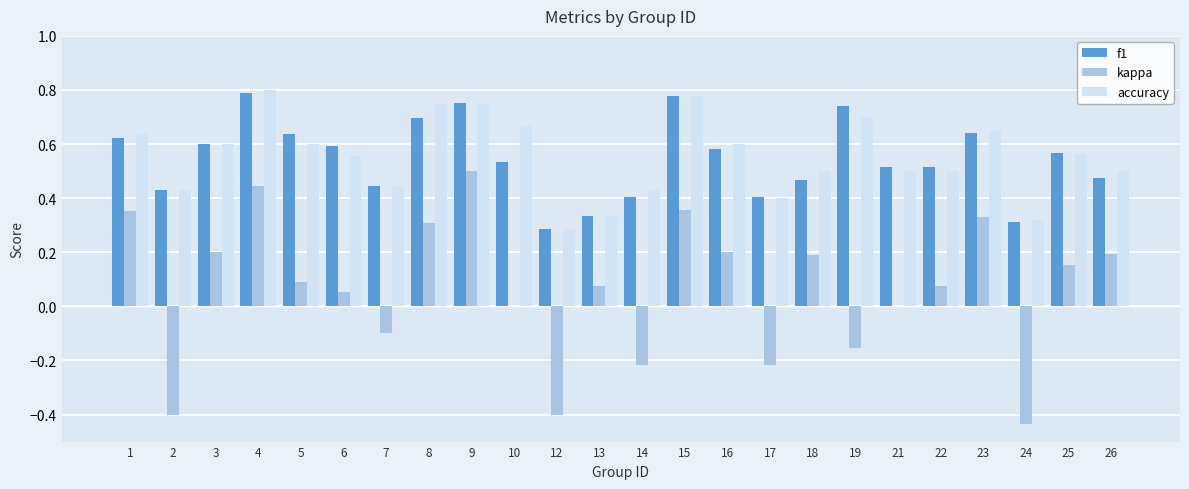

Which series changed the most between 3 and 14?

kappa